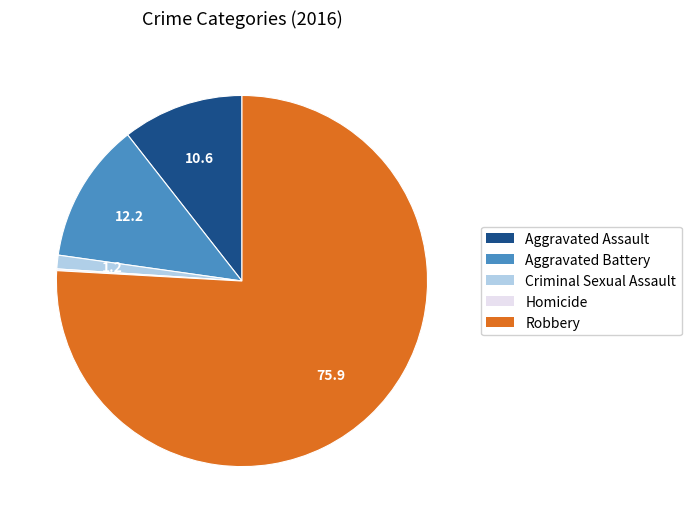

The Aggravated Assault slice represents 11% of the pie. True or false?

True